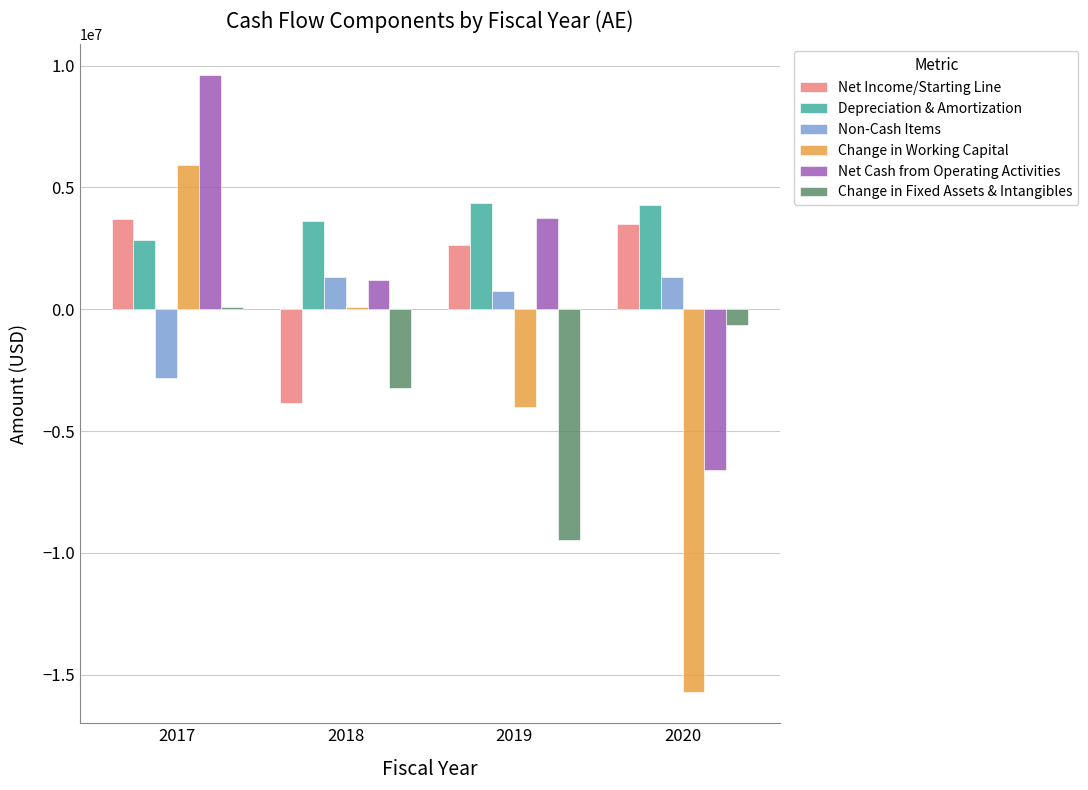

What is the greatest value displayed?

9609000